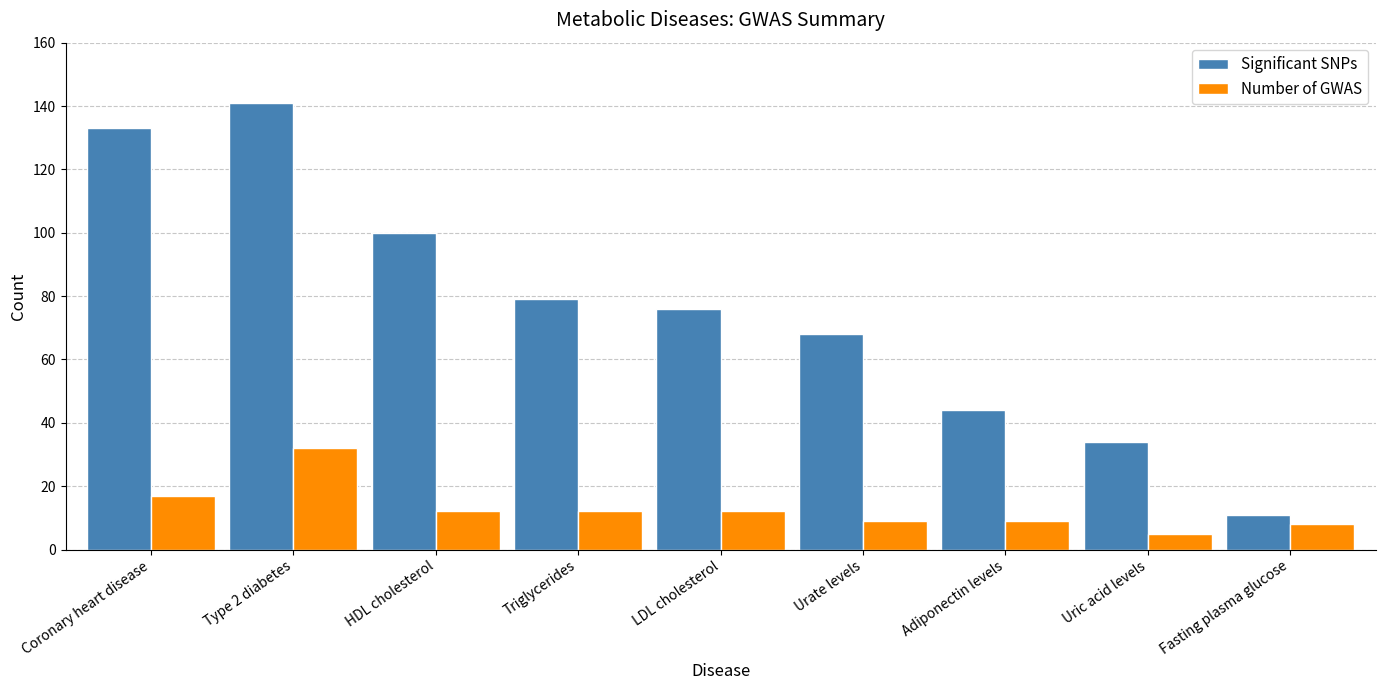

The Significant SNPs series shows 141 at Type 2 diabetes. True or false?

True